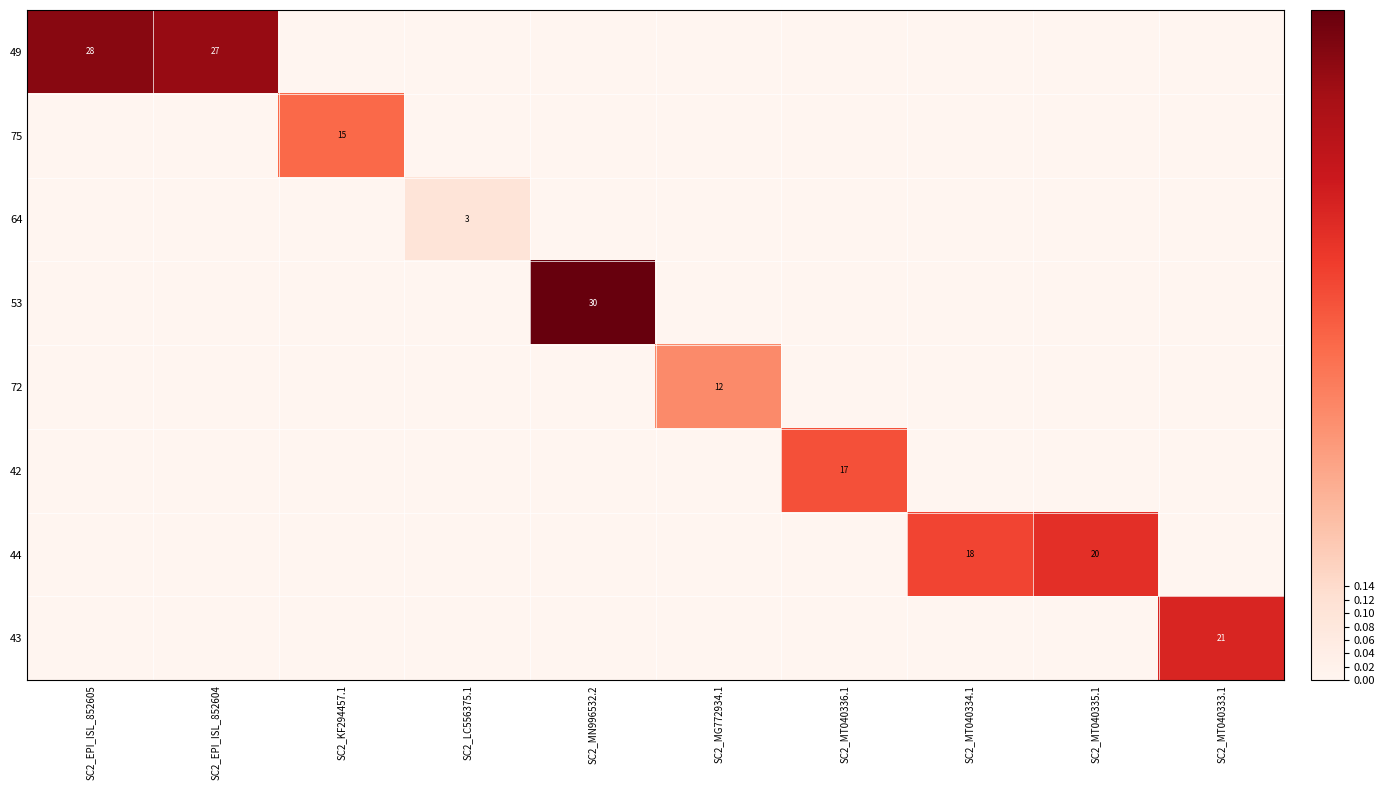

True or false: 53 has a value of 11 at SC2_MN996532.2.

False